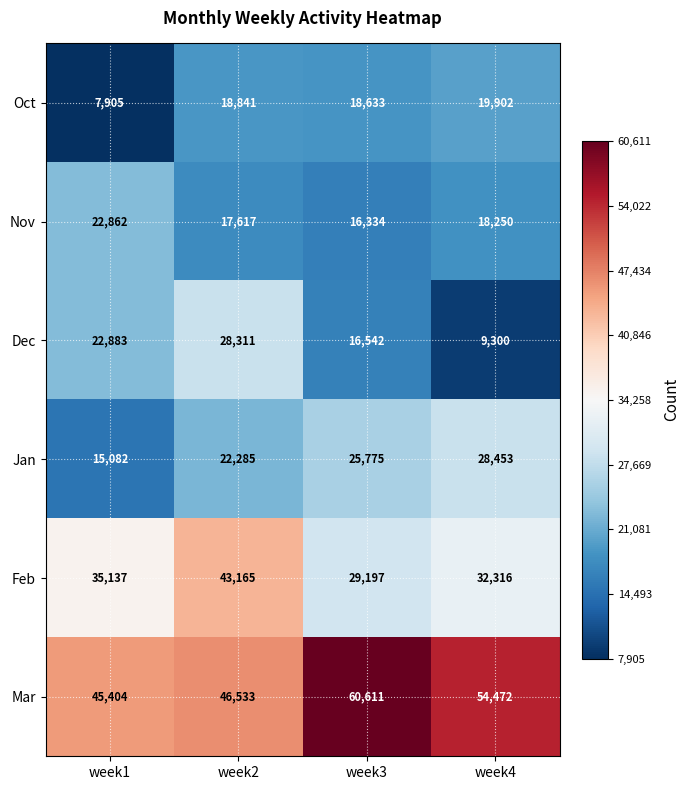

Which label corresponds to the smallest value in the chart?

week1